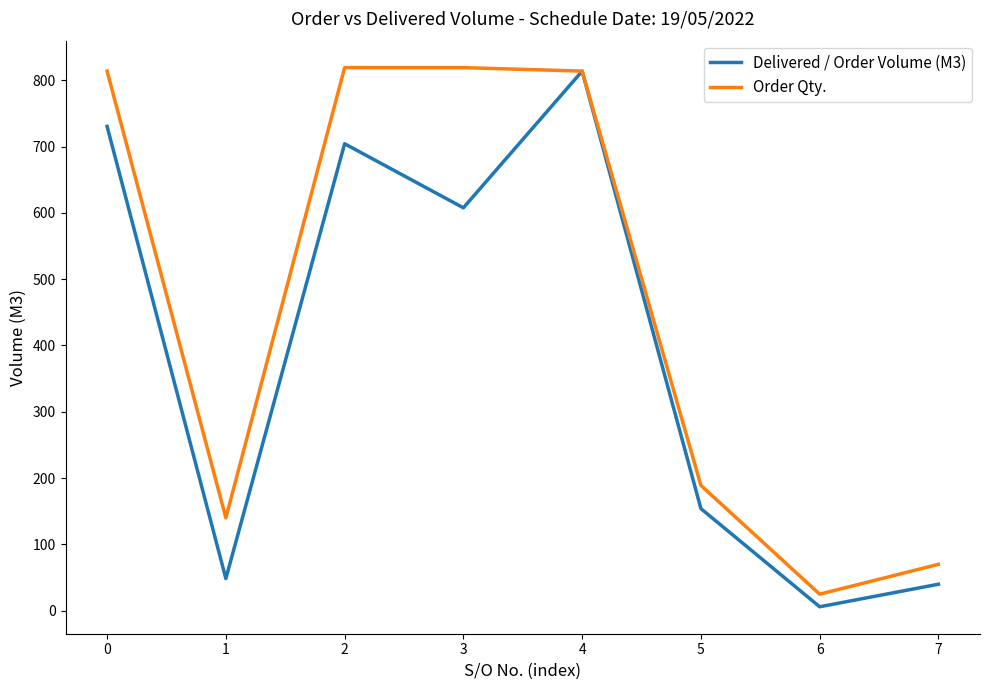

Is the value of Delivered / Order Volume (M3) at 6 greater than the value of Order Qty. at 5?

No